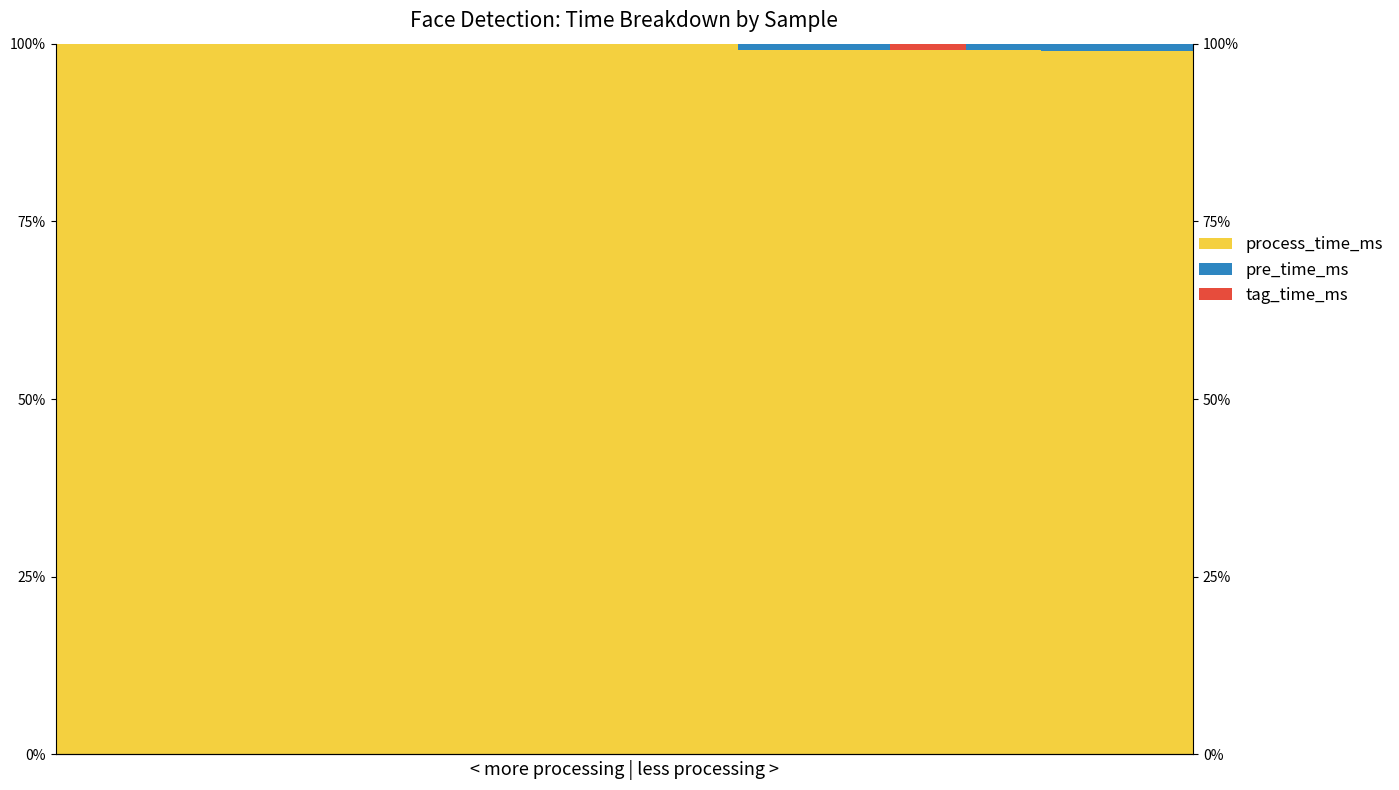

The tag_time_ms series shows 0.0 at 5. True or false?

True